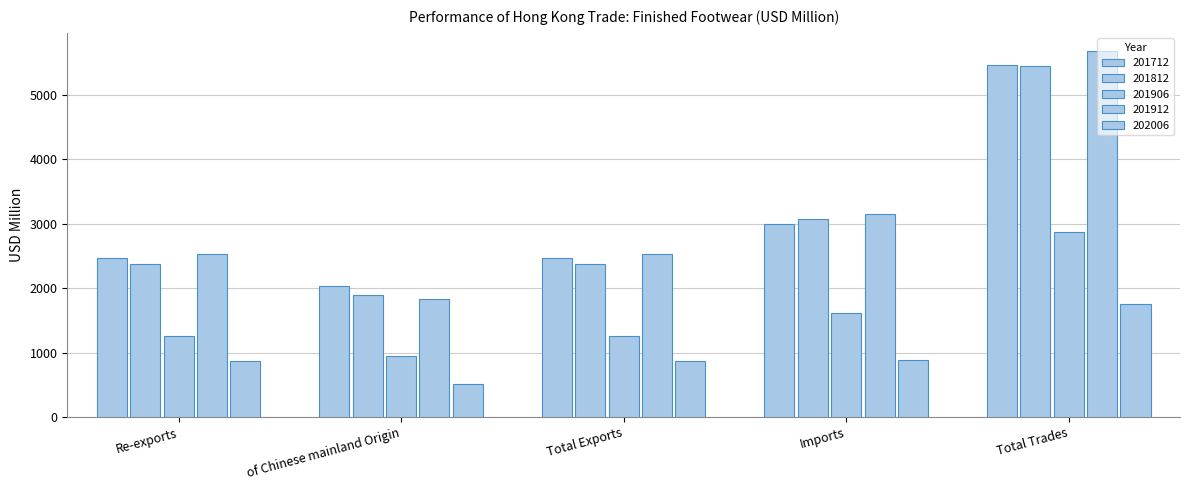

What is the label of the 2nd bar from the right?

Imports